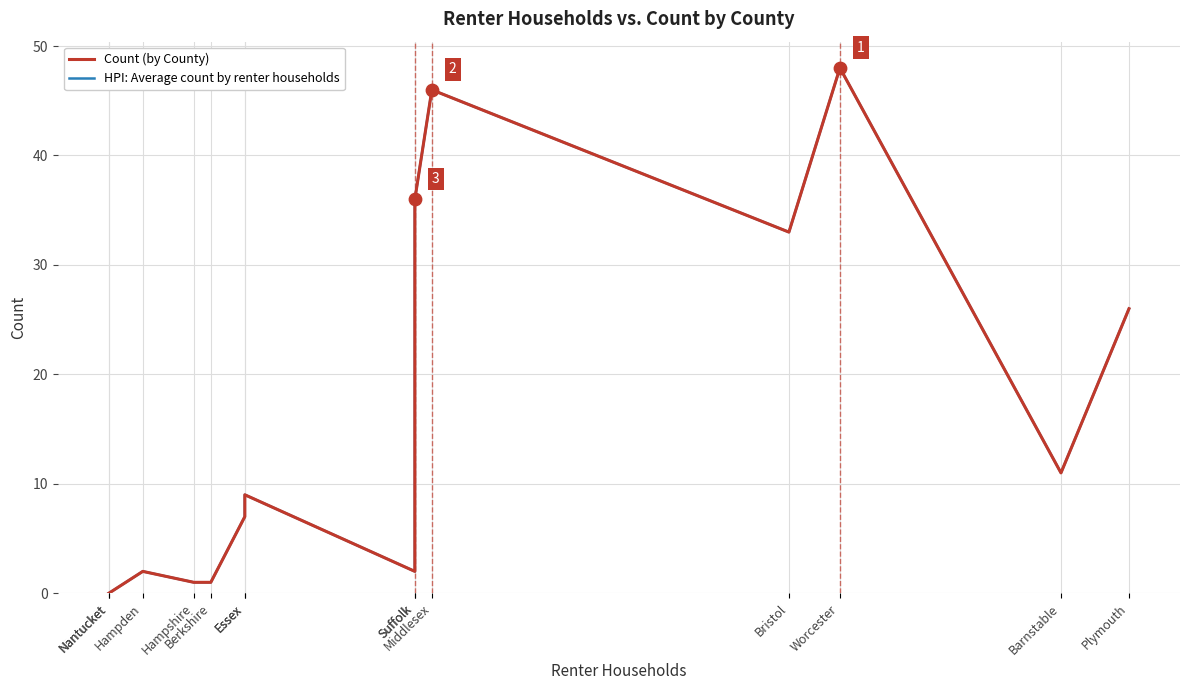

What is the total value across all series at Hampden?

4